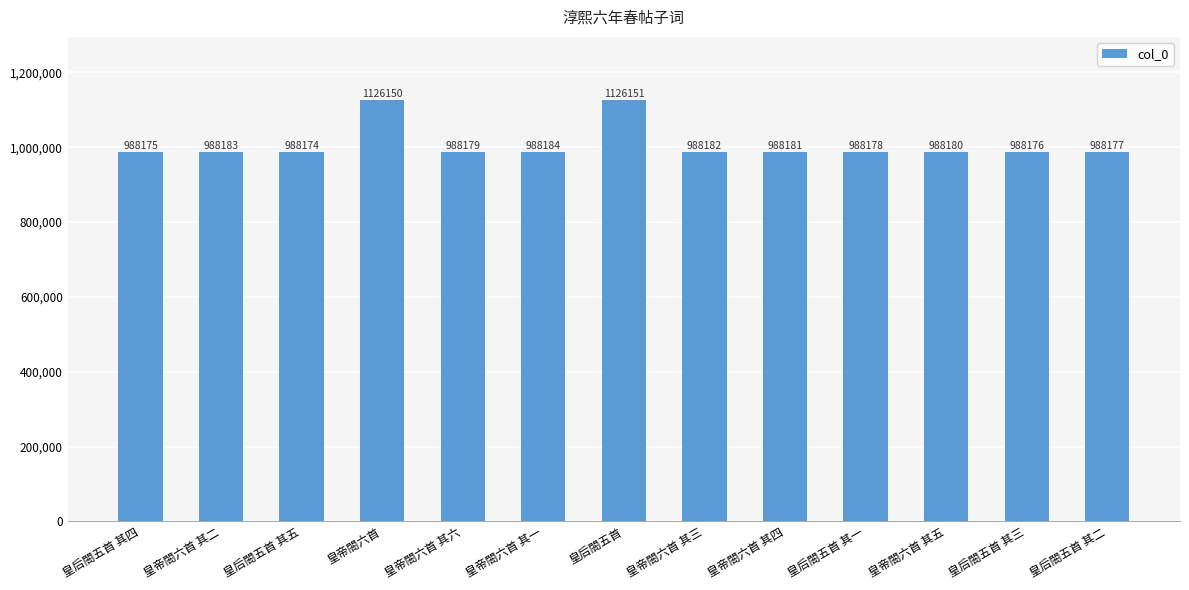

What is the value of the 2nd bar from the left?

988183